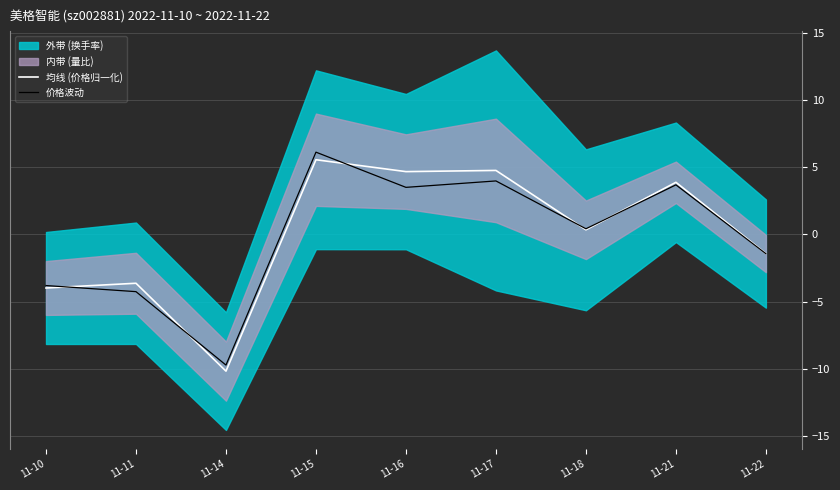

How many lines are shown in the chart?

2